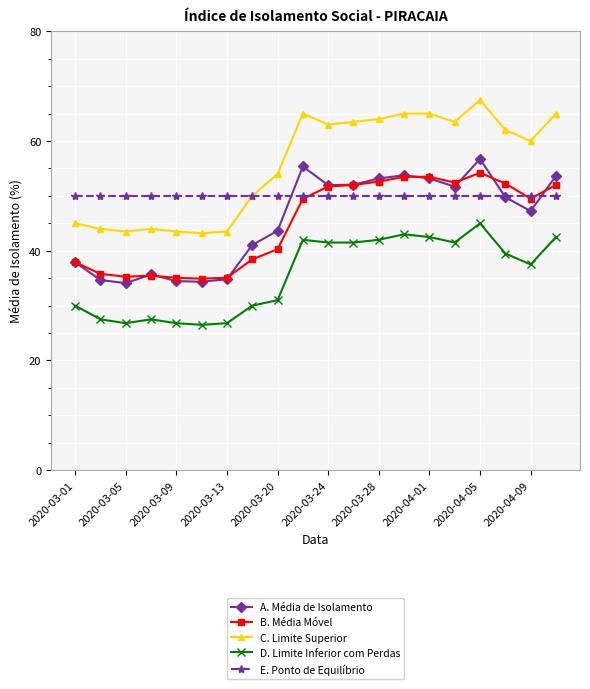

True or false: C. Limite Superior has more than 1 interior local peaks.

True